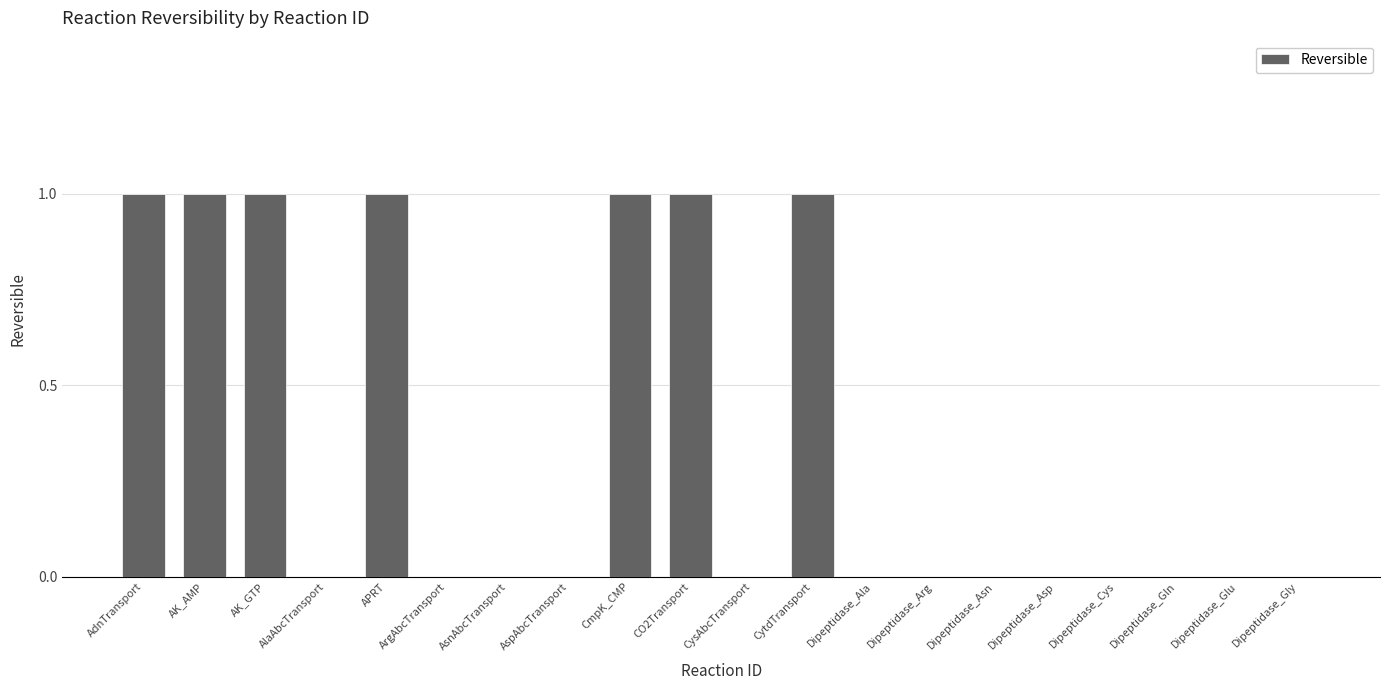

Is it true that the value at AK_AMP is 0?

False